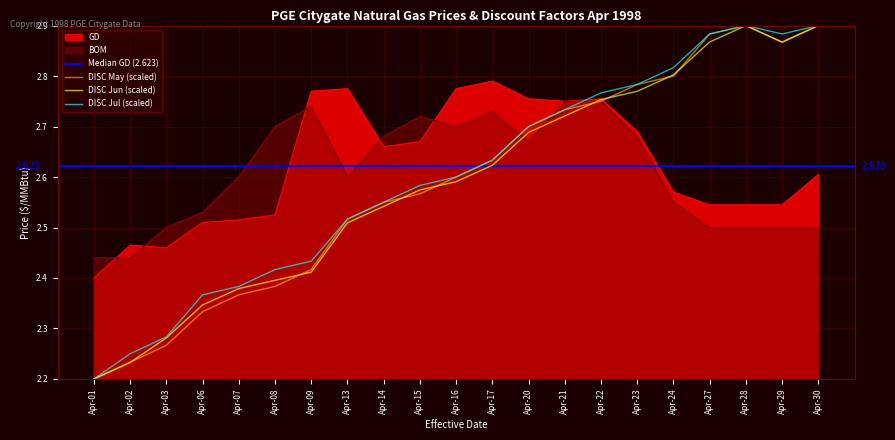

Which series changed the most between Apr-29 and Apr-30?

GD